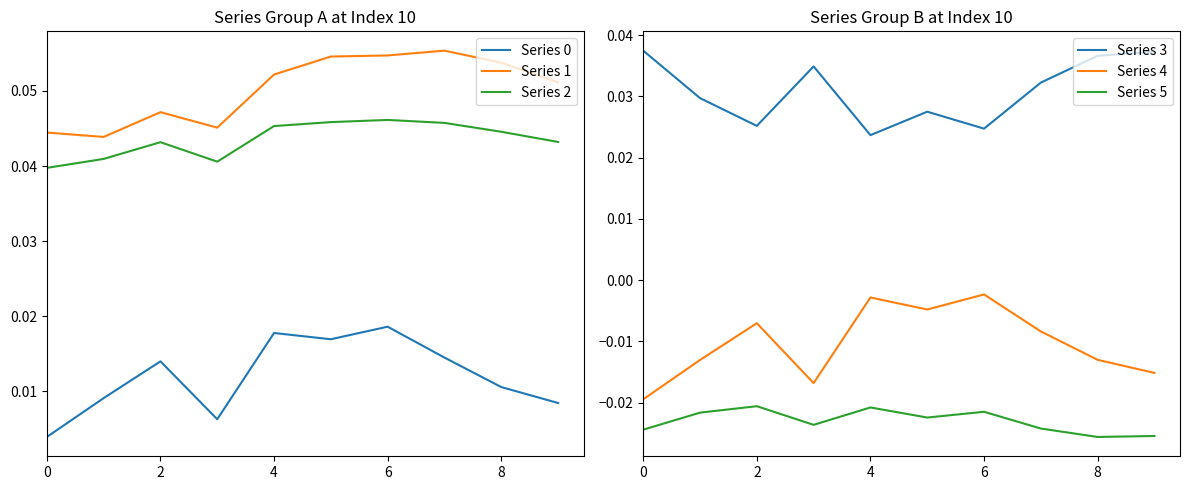

True or false: Series 1 and Series 2 cross at least once.

False